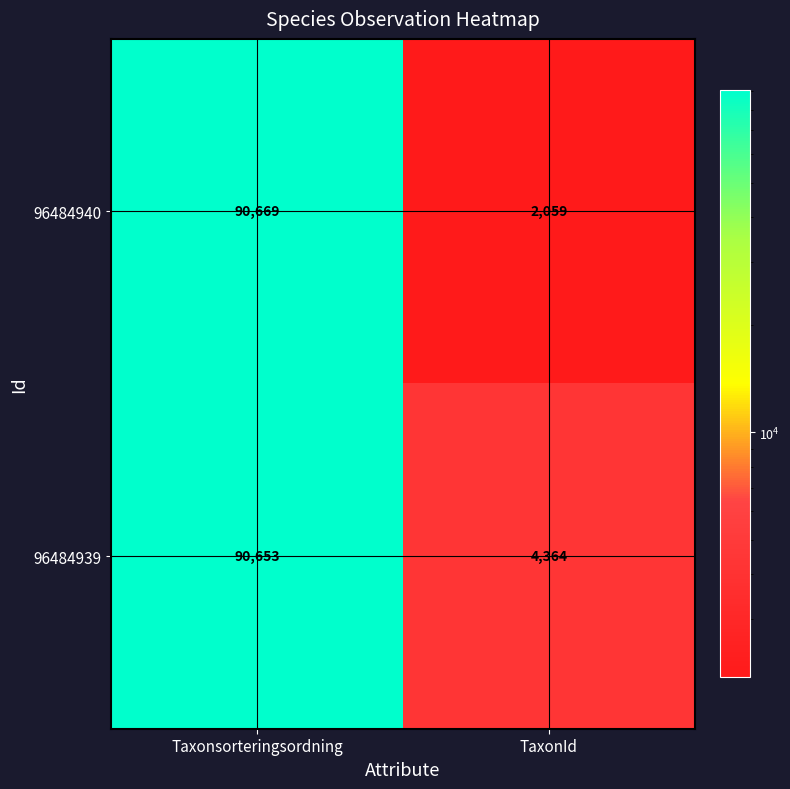

Which series has the largest total across all categories?

96484939